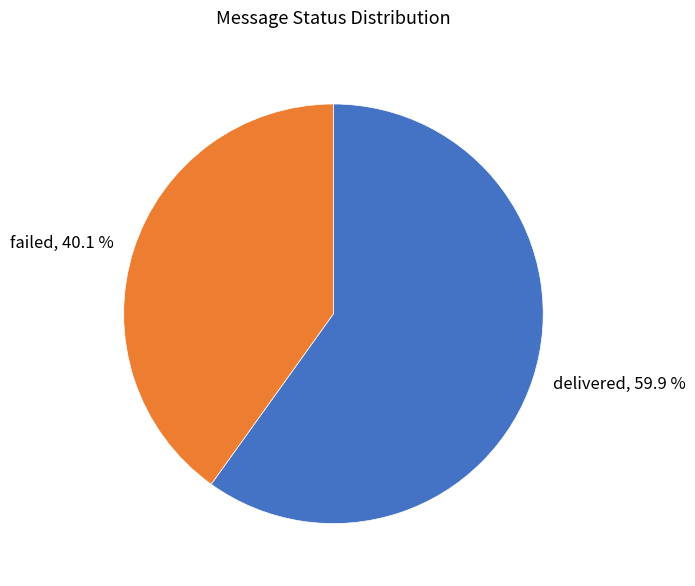

To the nearest percent, what is the difference between the failed and delivered slice percentages?

20%